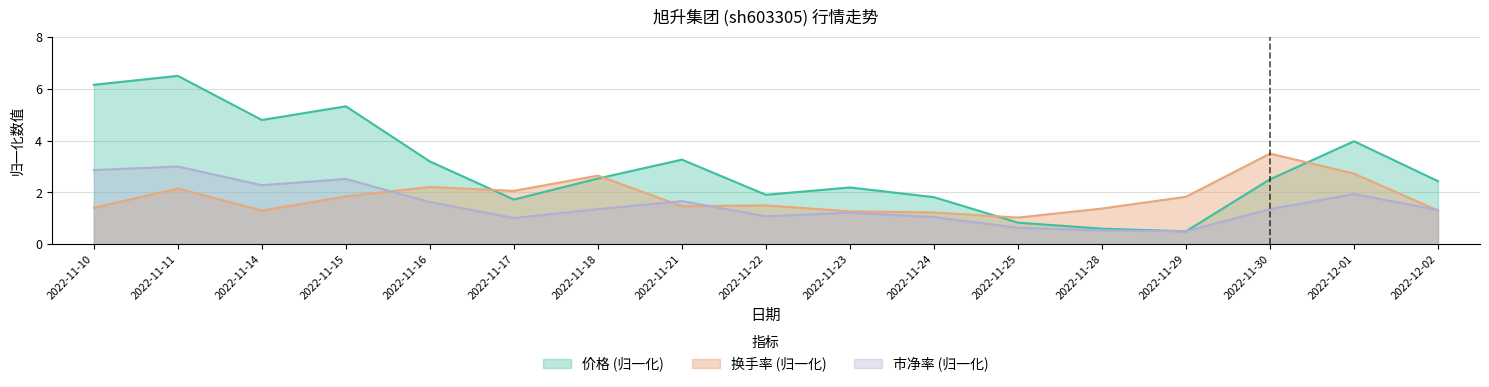

The 市净率 series shows 0.4 at 2022-11-23. True or false?

False